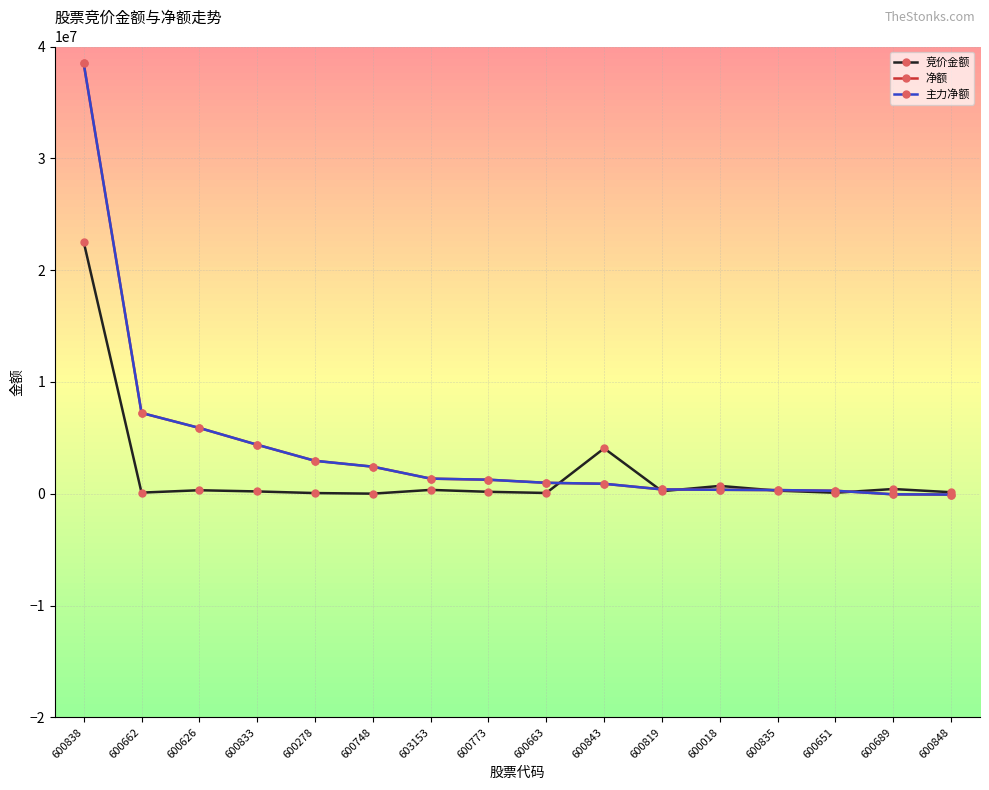

List the series in order of their peak value, lowest first.

竞价金额, 净额, 主力净额